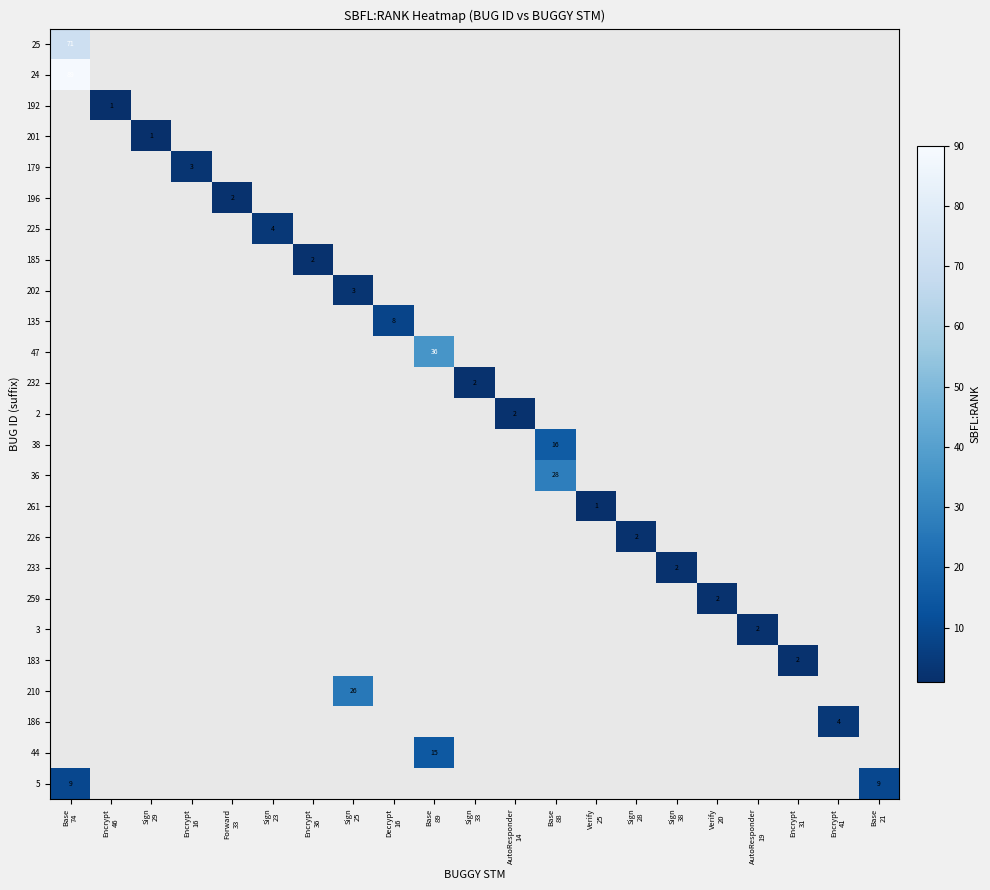

What is the maximum value shown in the chart?

89.0